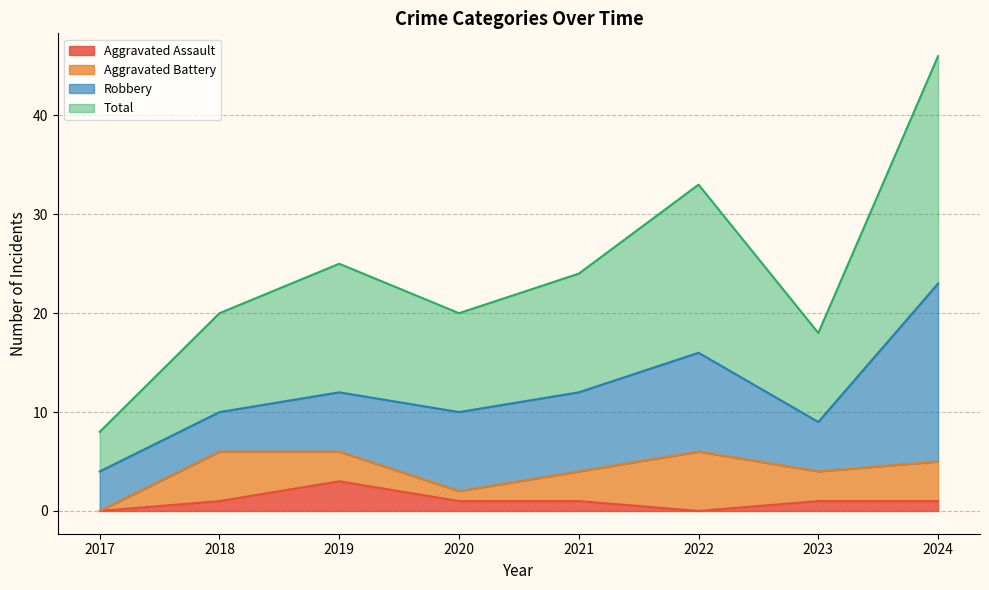

What is the difference between the highest and lowest values at 2018?

19